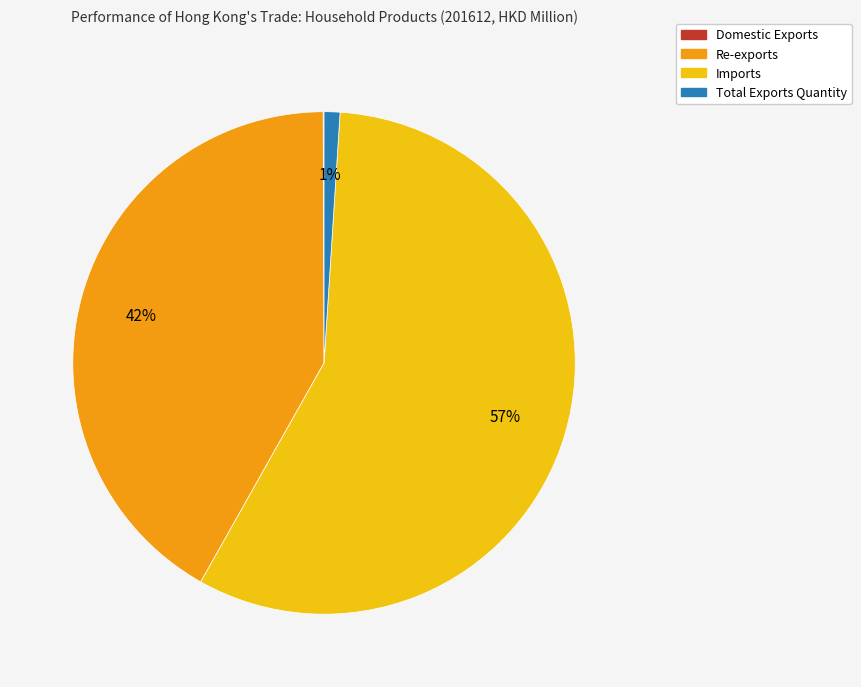

Is Imports the majority of the pie?

Yes